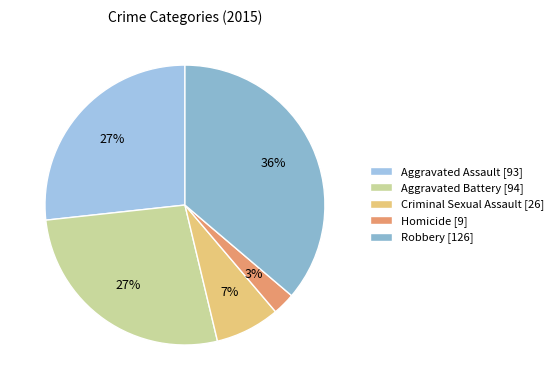

What is the smallest slice in the pie chart?

Homicide